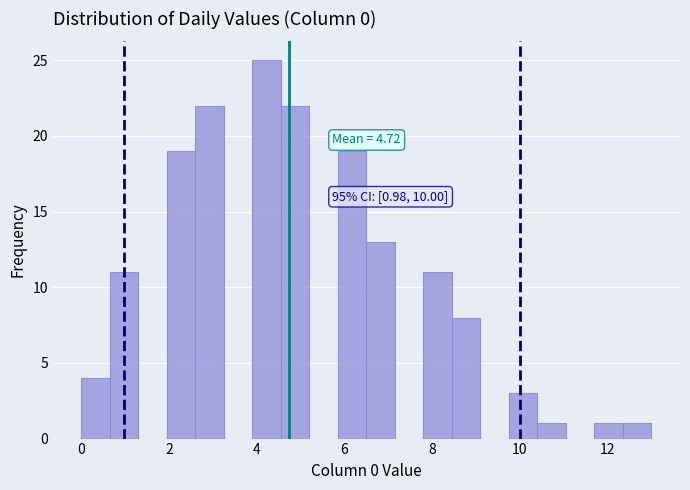

Around what value on the x-axis is the tallest bar? Give the approximate position of its centre, as read against the axis.

4.2